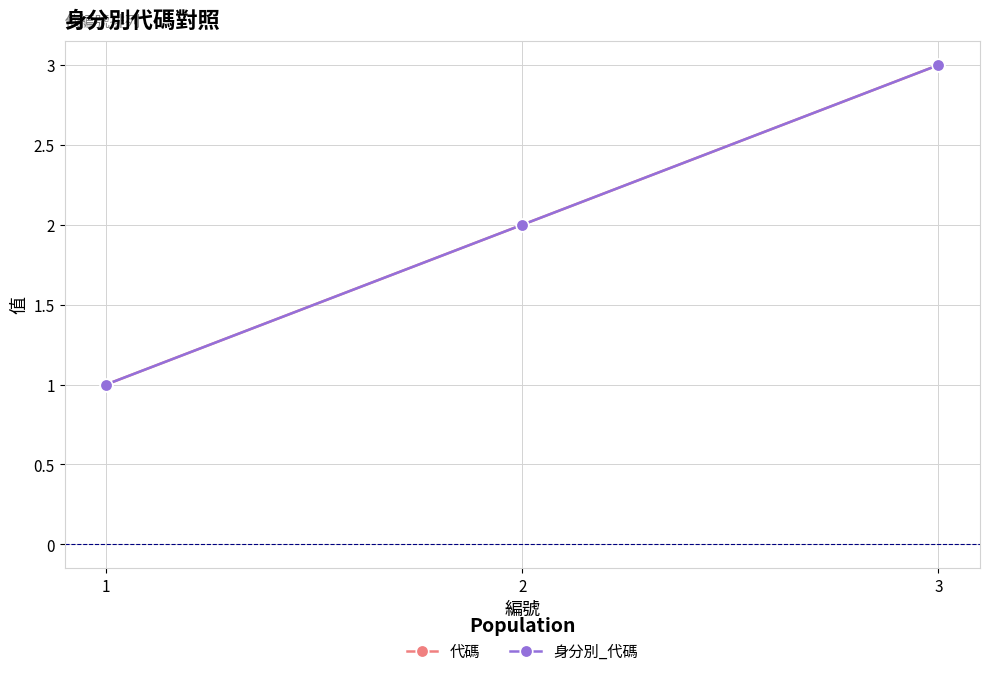

What is the total value across all series at 2?

4